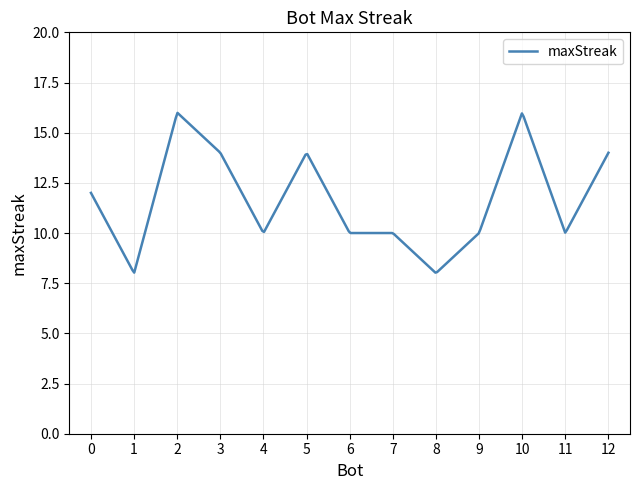

What is the difference between the maximum and minimum values?

8.0